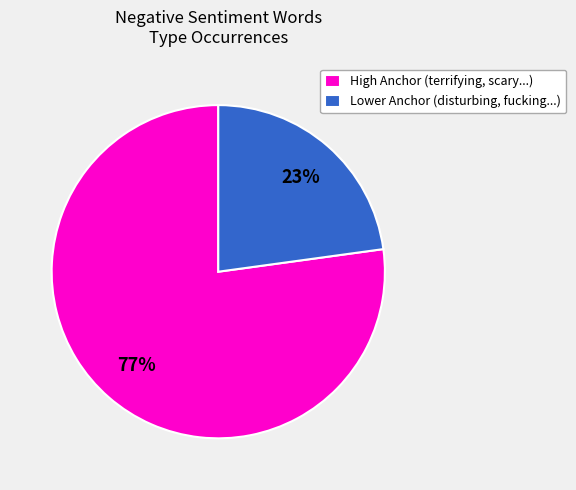

True or false: High Anchor (terrifying, scary...) accounts for 91% of the total.

False